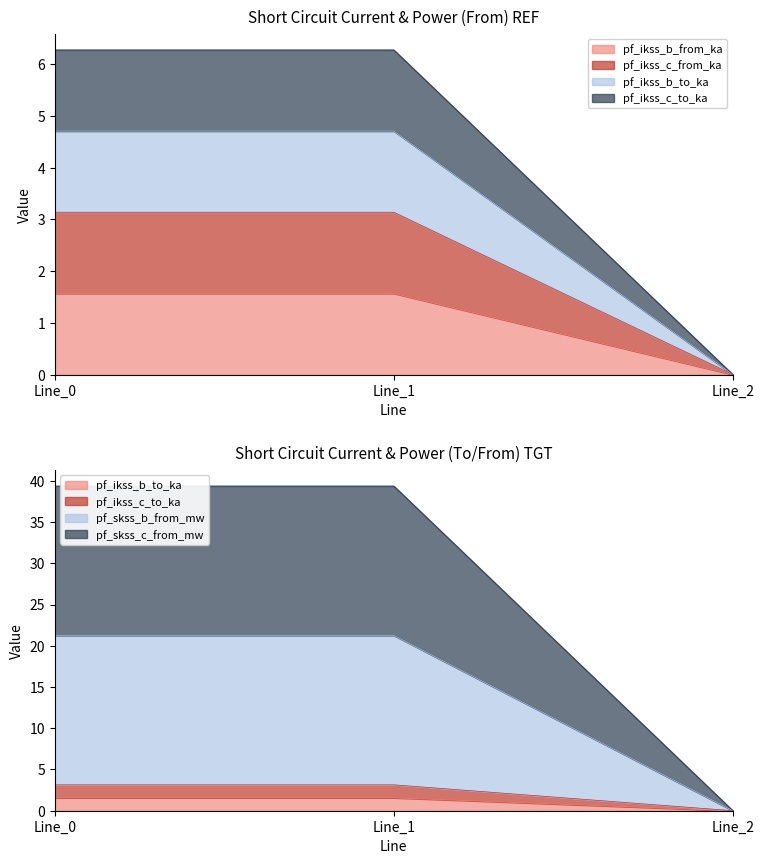

At which category is the sum across all series the highest?

Line_1